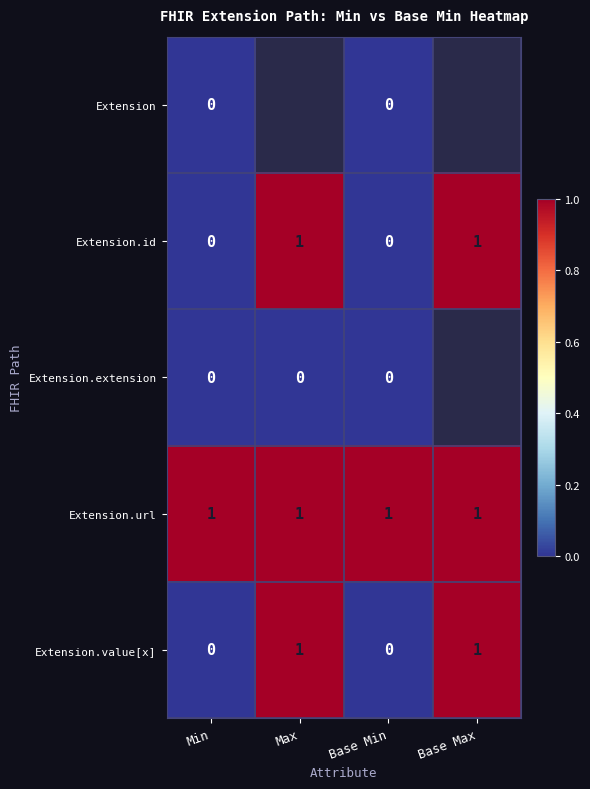

The value of Extension.id at Max is 0.3. True or false?

False